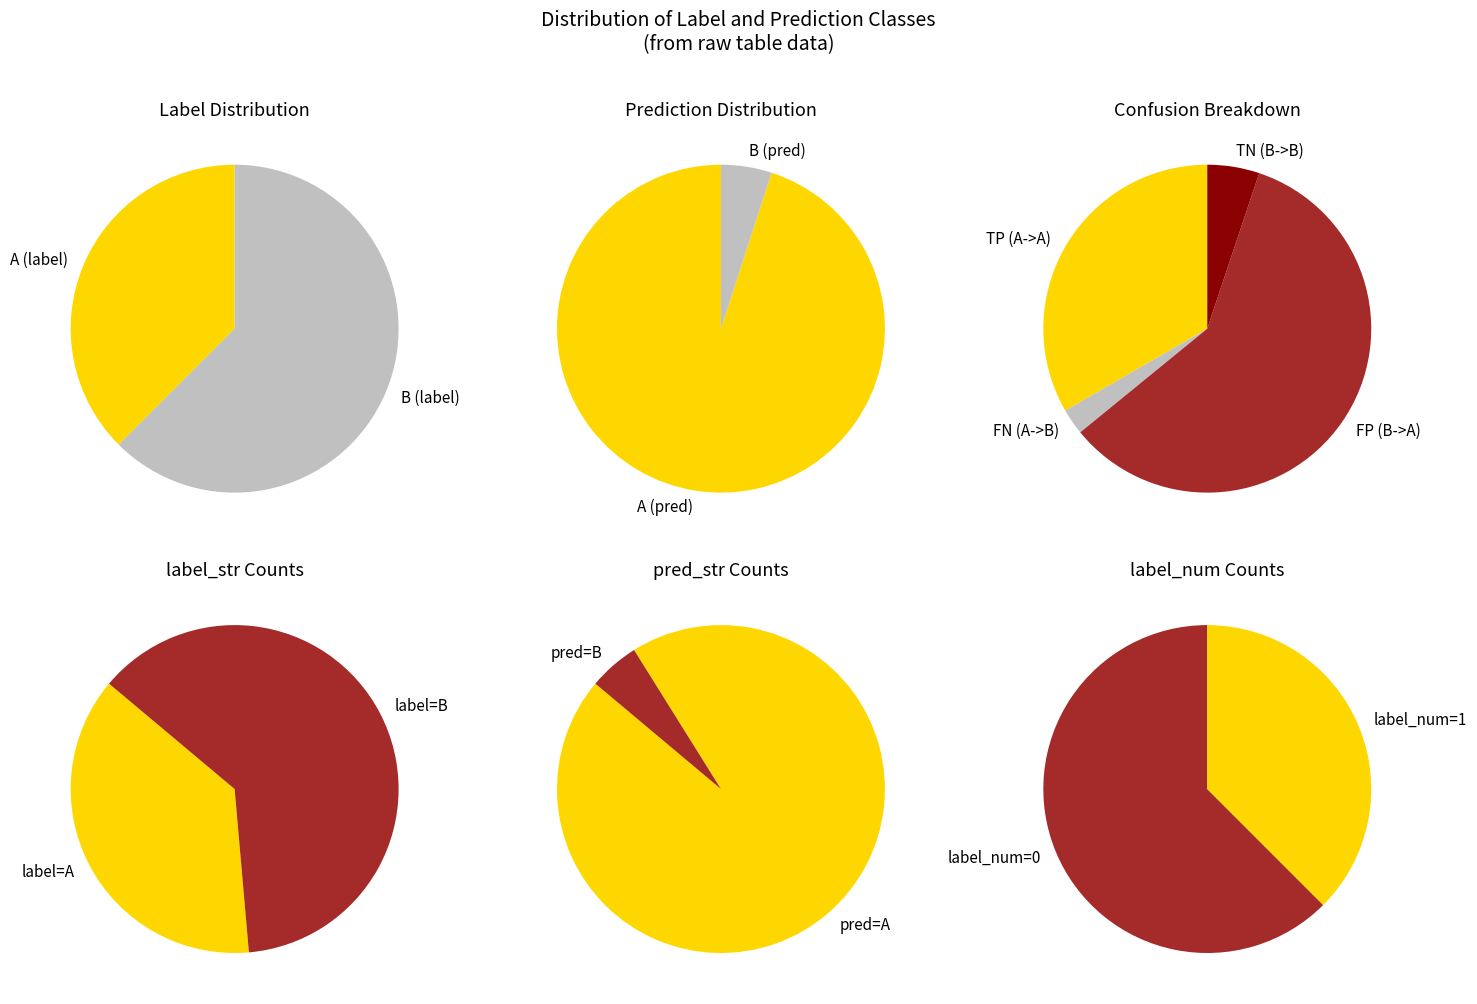

To the nearest percent, what percentage of the pie is A?

38%